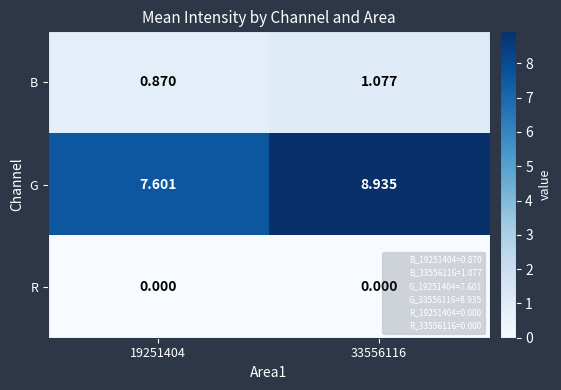

Which series has the largest range (max minus min)?

G